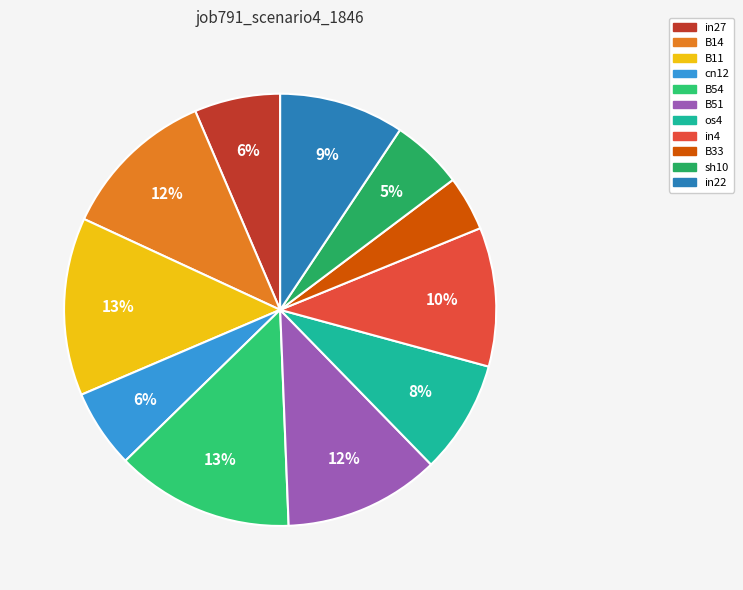

Does any single category account for the majority?

No